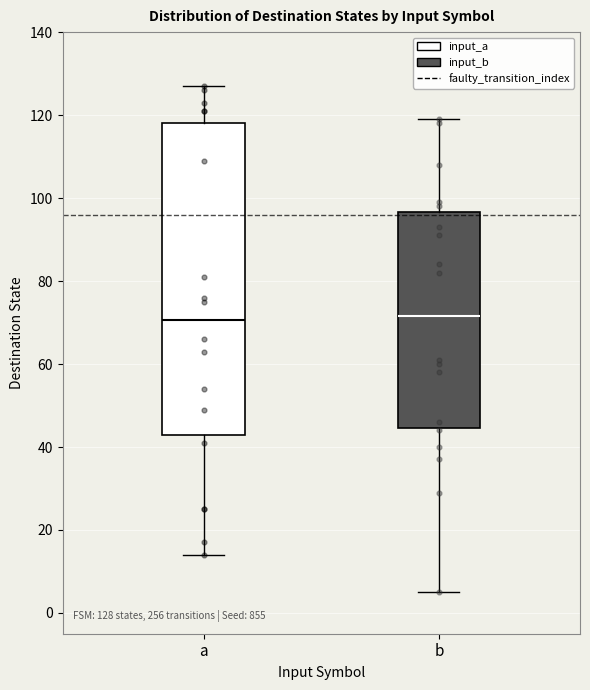

Which box is the tallest, from its lower edge to its upper edge?

a